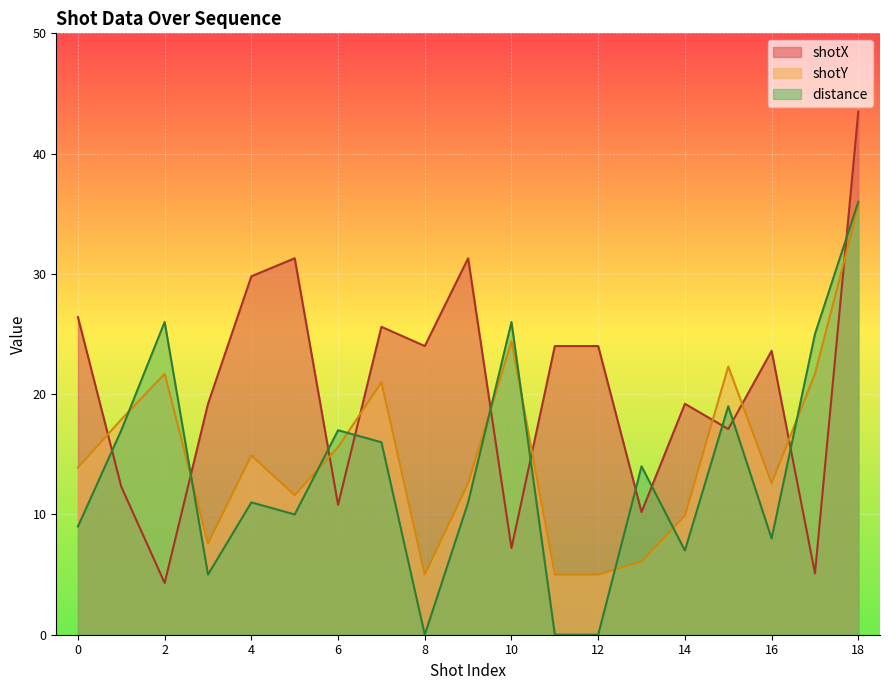

Is the value of shotX at 18 greater than the value of shotY at 17?

Yes